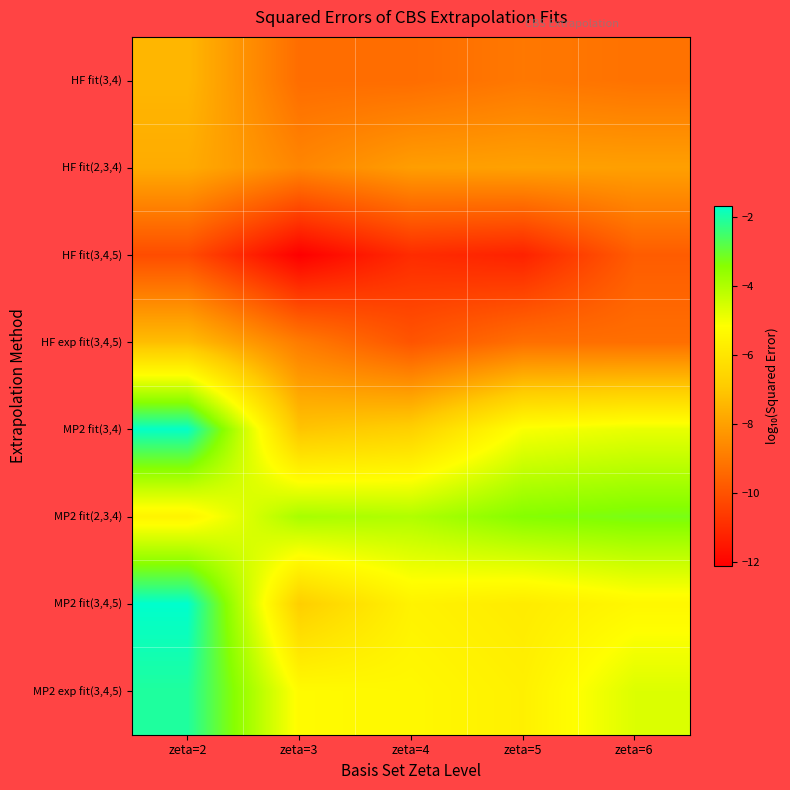

What is the spread (max minus min) of values at zeta=5?

7.9